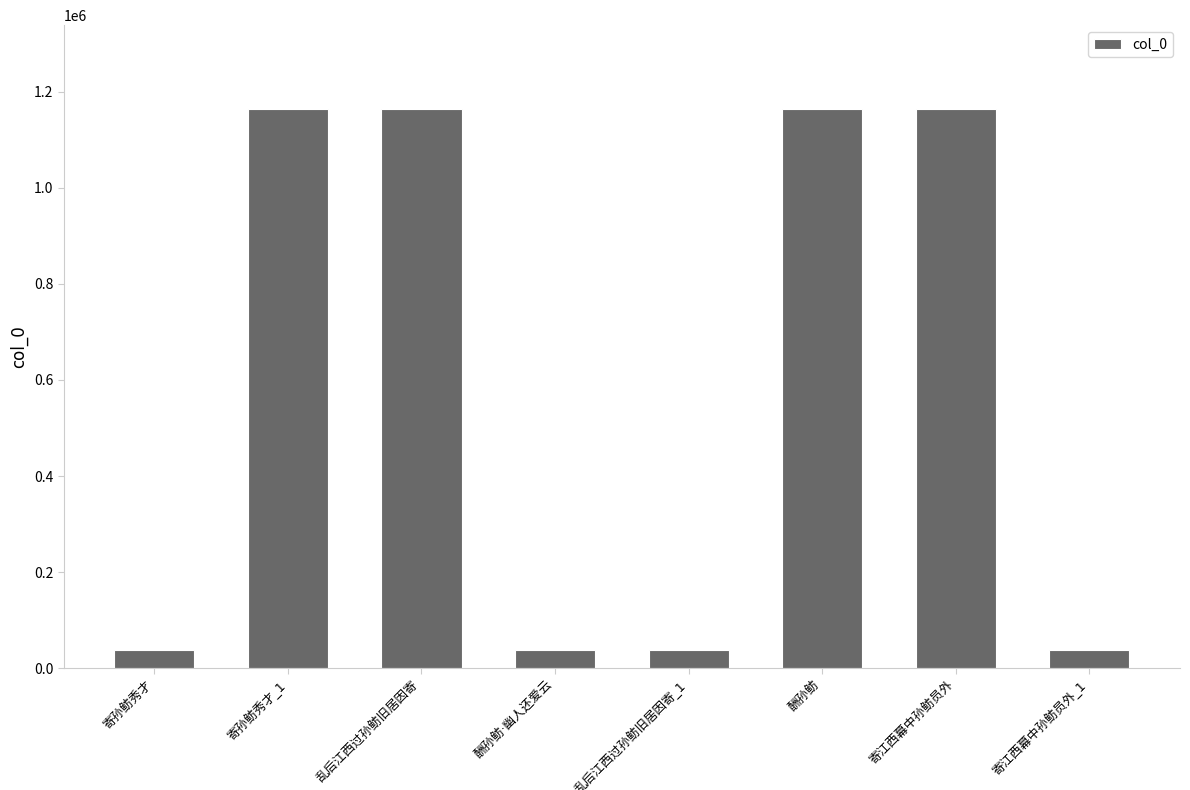

How many data points are less than 1163119?

4